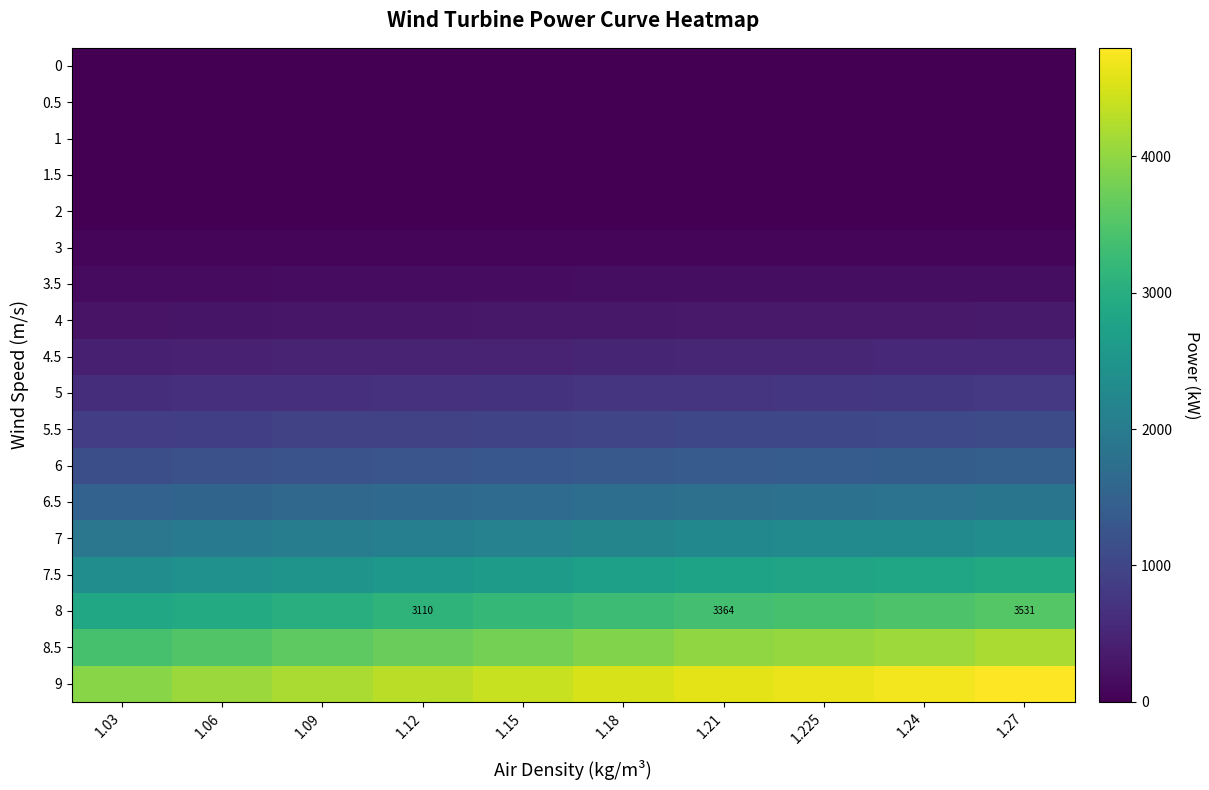

Rank the series by their maximum value, from highest to lowest.

9, 8.5, 8, 7.5, 7, 6.5, 6, 5.5, 5, 4.5, 4, 3.5, 3, 0, 0.5, 1, 1.5, 2